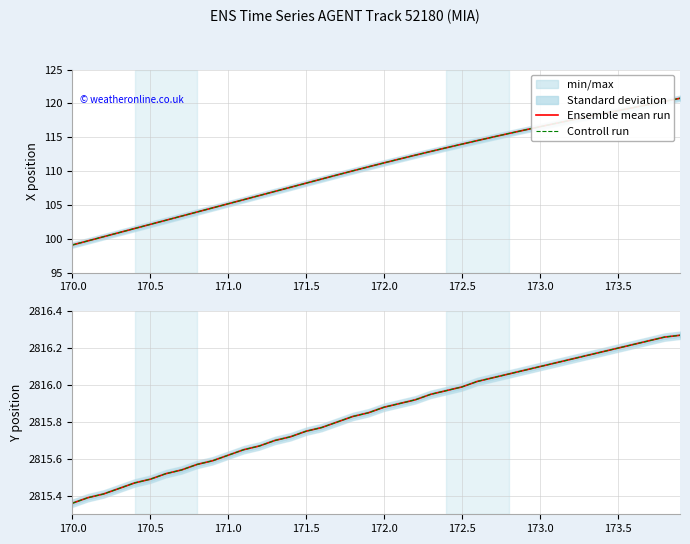

Where is Ensemble mean run nearest to the value 2815?

170.0